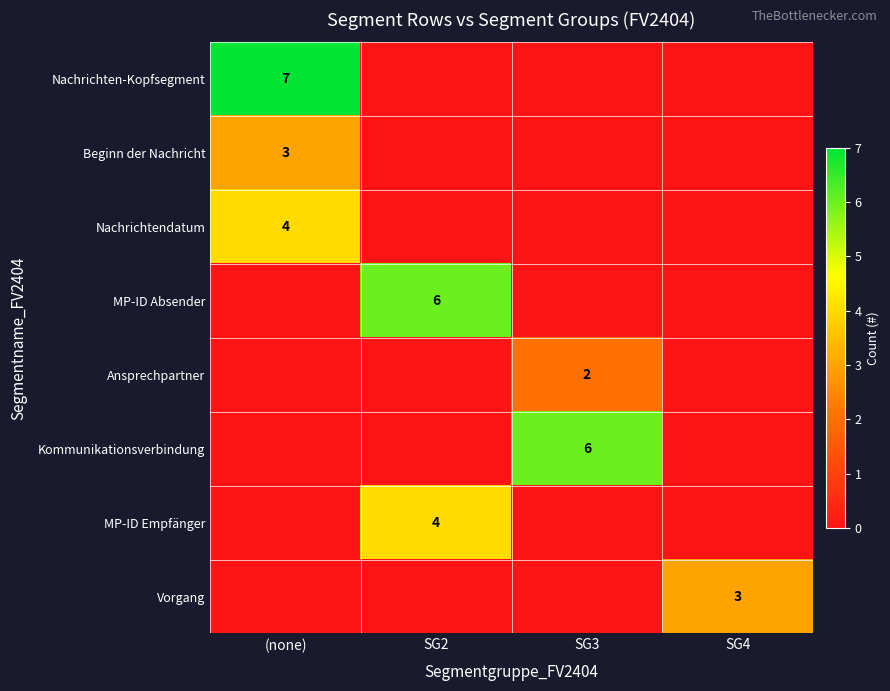

Is it true that Nachrichten-Kopfsegment equals 7 at (none)?

True